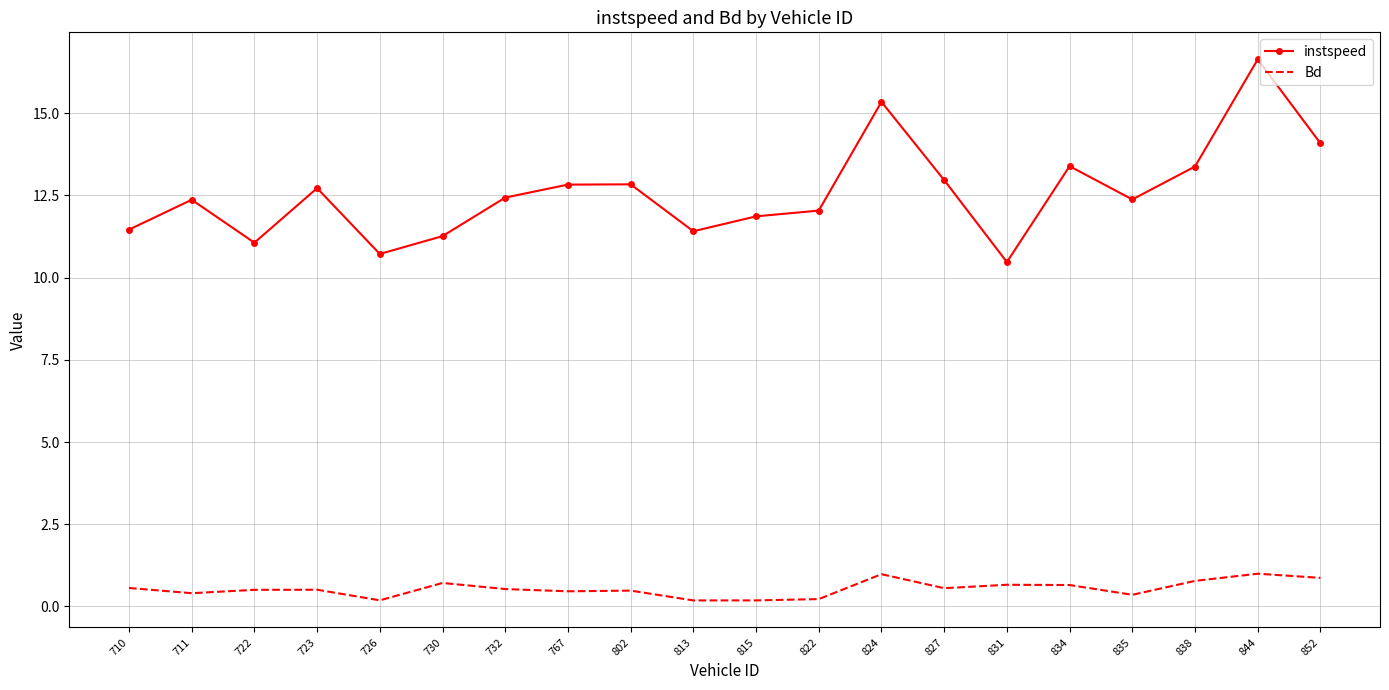

What are all the series names shown in the legend?

instspeed, Bd